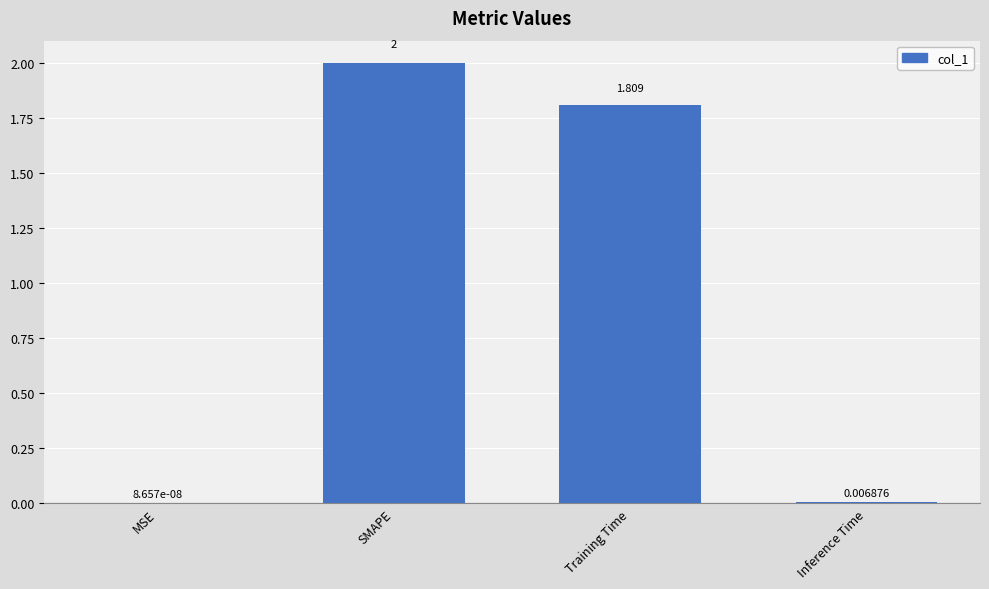

Between MSE and Inference Time, which is larger?

Inference Time